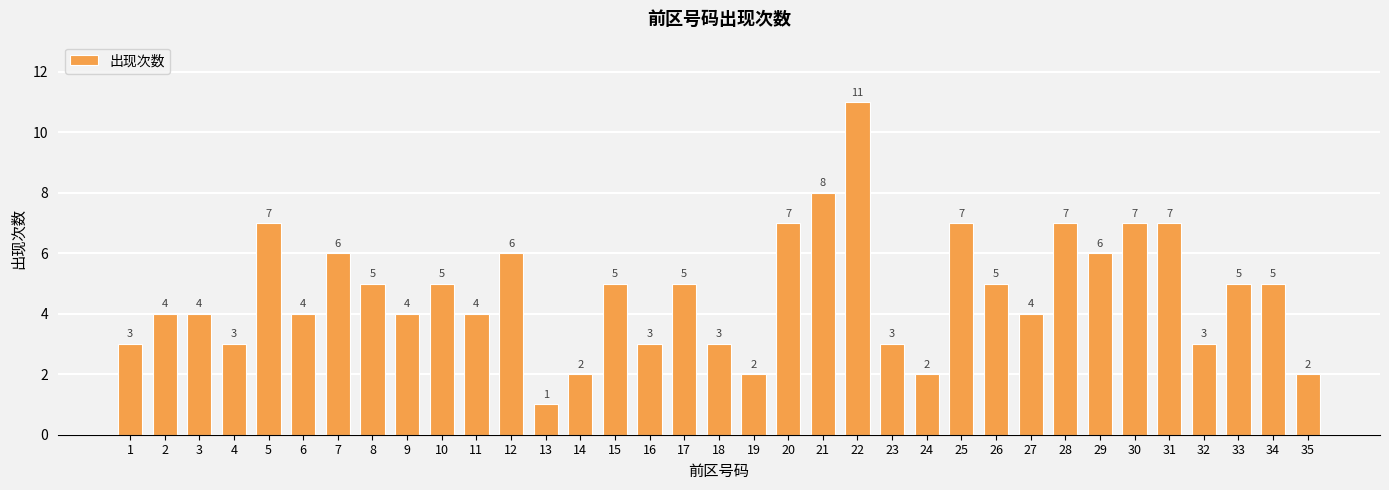

What is the greatest value displayed?

11